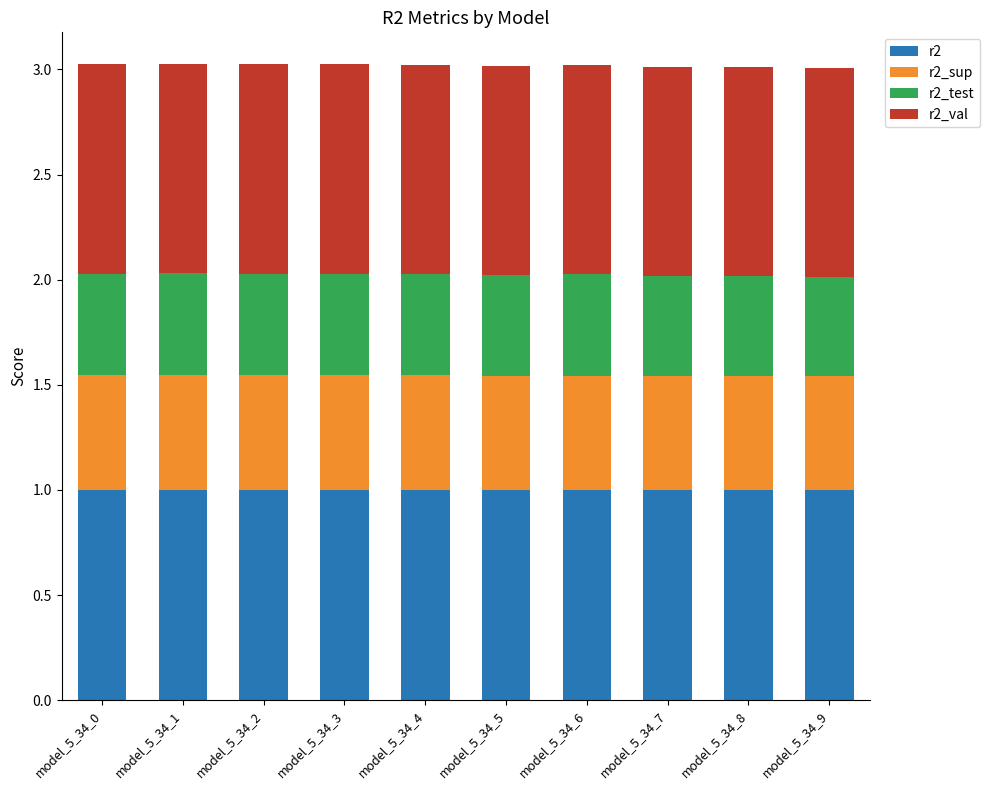

What is the minimum value for r2?

1.0